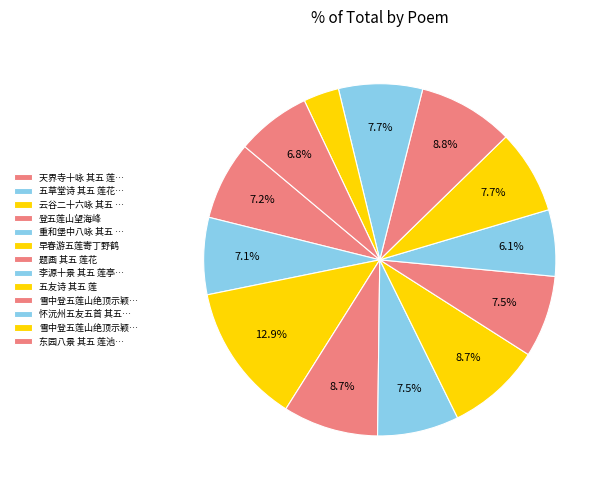

Does any single category account for the majority?

No